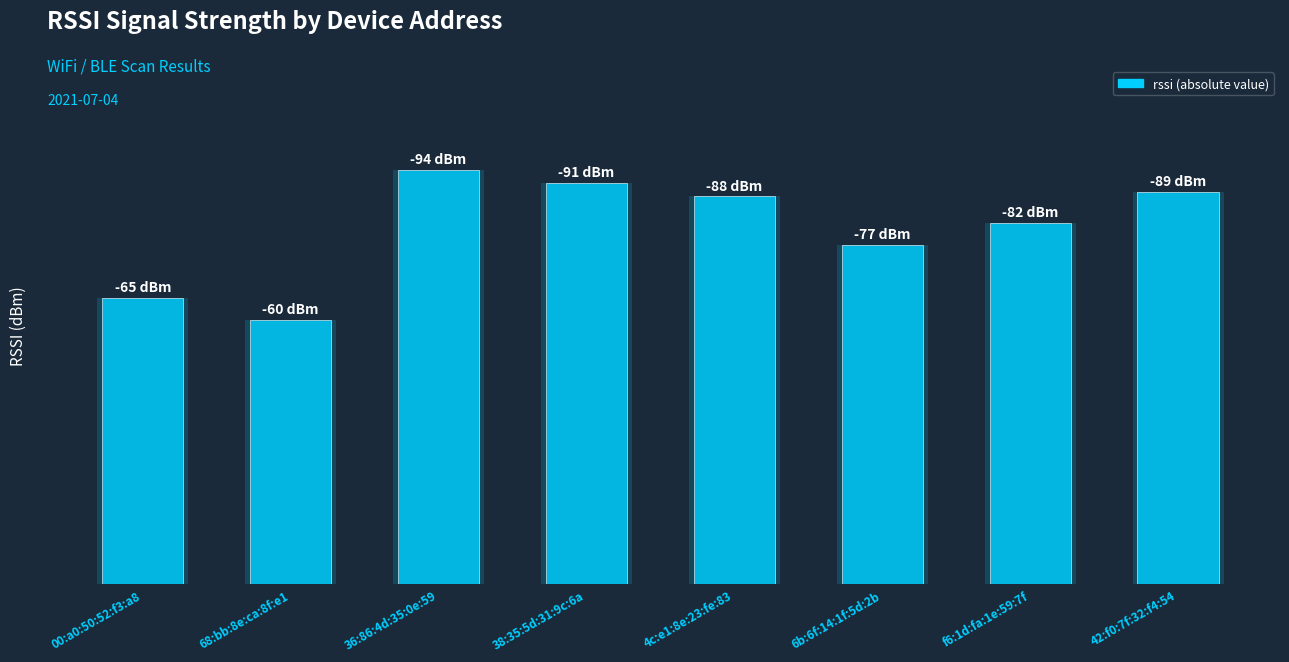

Rank the categories by value from lowest to highest.

68:bb:8e:ca:8f:e1, 00:a0:50:52:f3:a8, 6b:6f:14:1f:5d:2b, f6:1d:fa:1e:59:7f, 4c:e1:8e:23:fe:83, 42:f0:7f:32:f4:54, 38:35:5d:31:9c:6a, 36:86:4d:35:0e:59